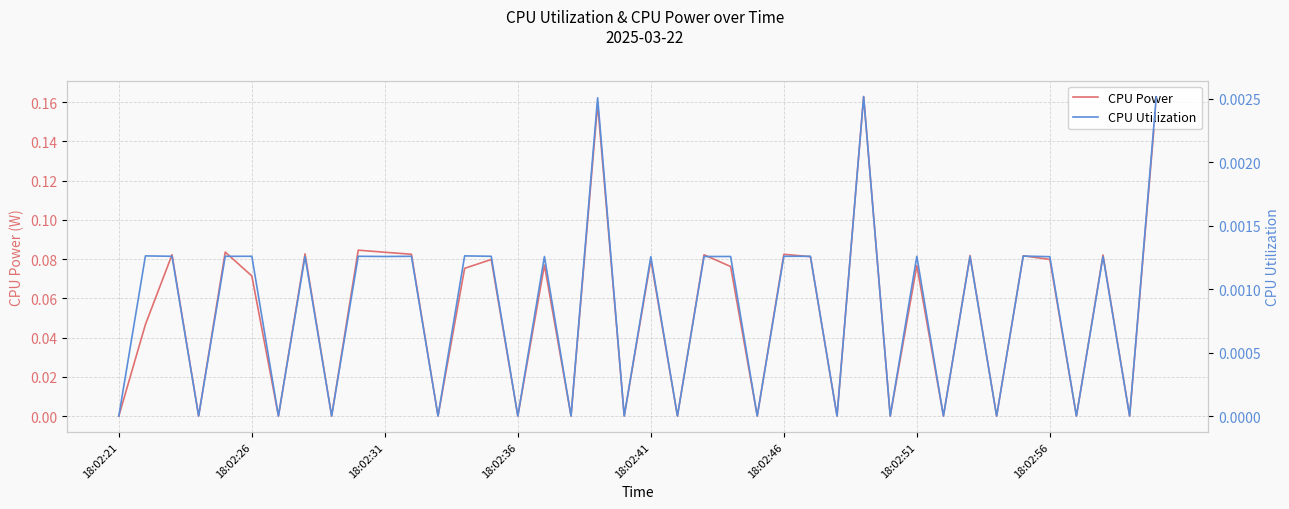

How many series are shown in this chart?

2